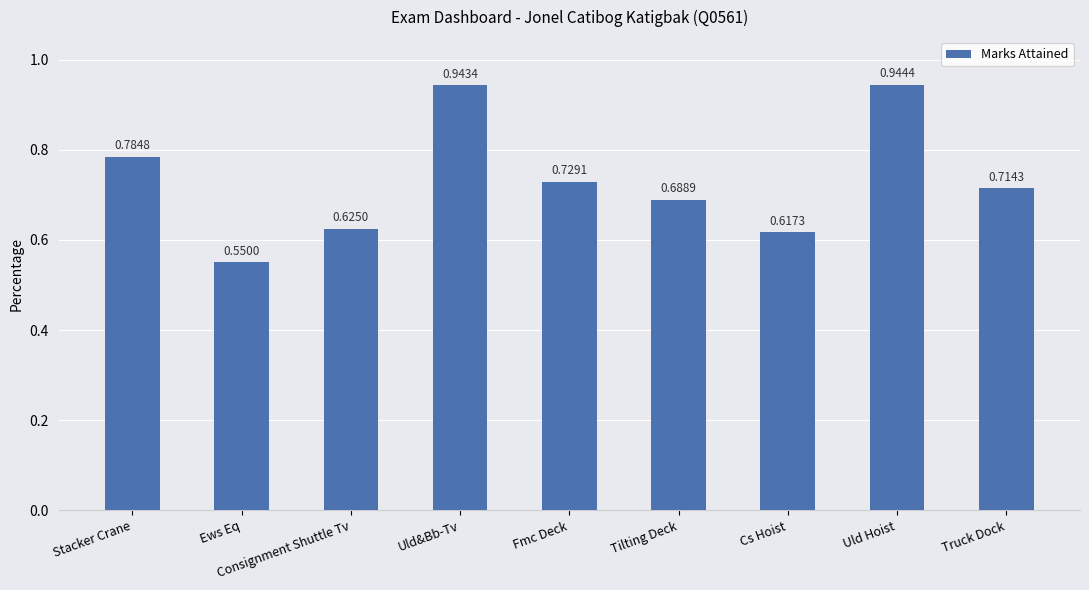

List the labels in order of value, largest first.

Uld Hoist, Uld&Bb-Tv, Stacker Crane, Fmc Deck, Truck Dock, Tilting Deck, Consignment Shuttle Tv, Cs Hoist, Ews Eq